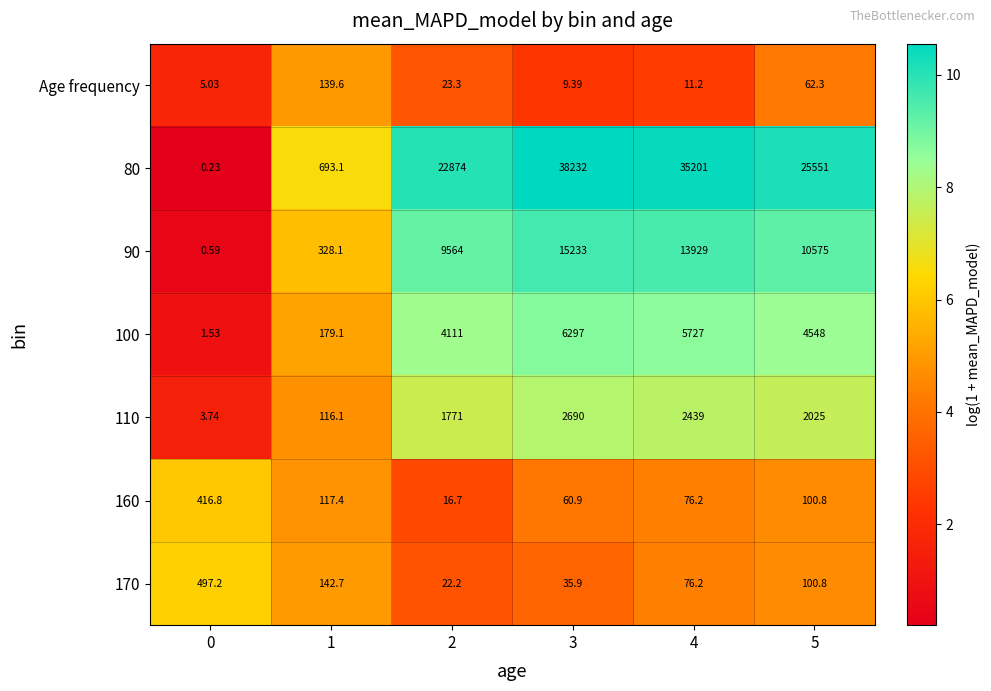

How many series are shown in this chart?

7